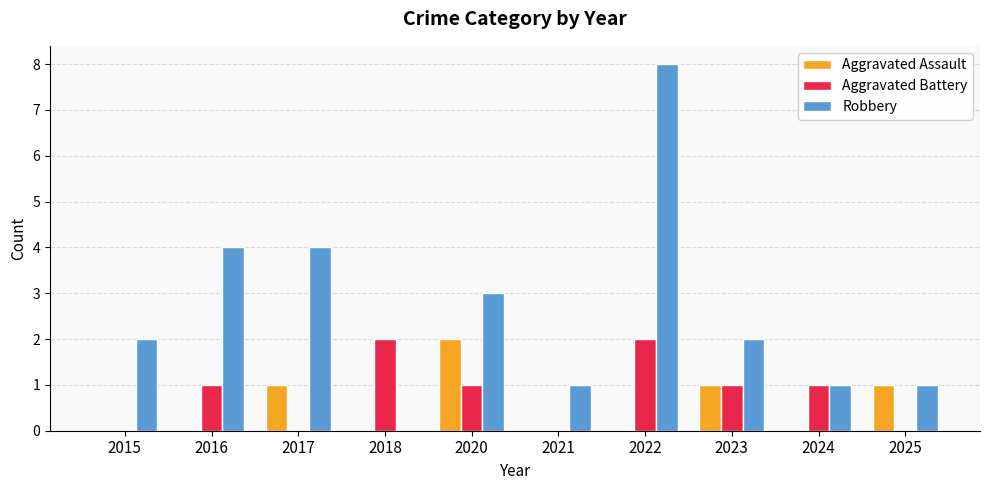

Reading left to right, list all the values displayed in this chart.

Aggravated Assault: 2015=0	2016=0	2017=1	2018=0	2020=2	2021=0	2022=0	2023=1	2024=0	2025=1
Aggravated Battery: 2015=0	2016=1	2017=0	2018=2	2020=1	2021=0	2022=2	2023=1	2024=1	2025=0
Robbery: 2015=2	2016=4	2017=4	2018=0	2020=3	2021=1	2022=8	2023=2	2024=1	2025=1